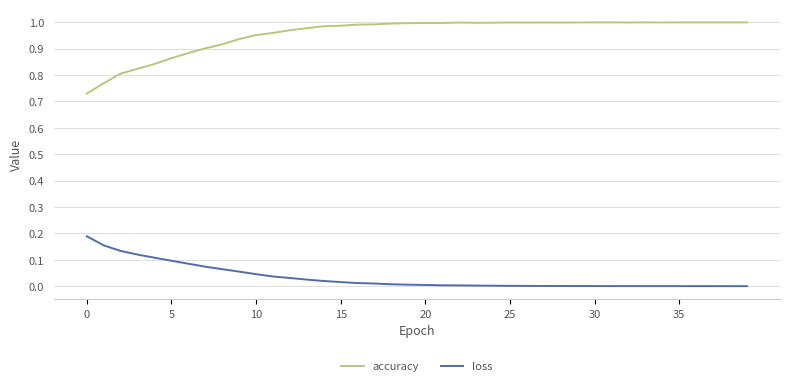

True or false: loss and accuracy cross at least once.

False